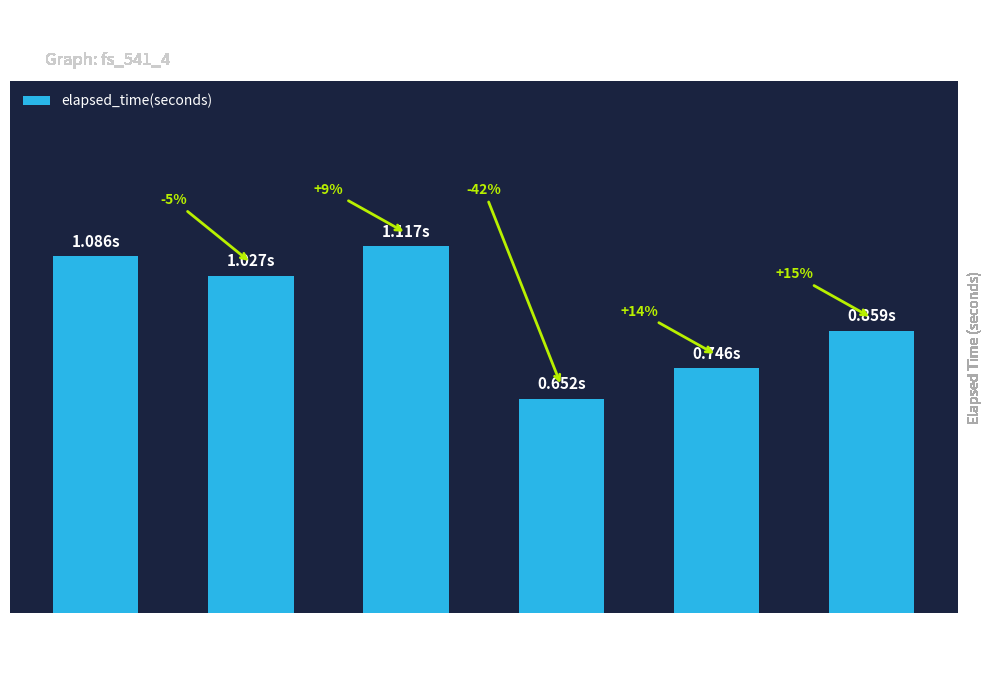

What is the minimum value shown in the chart?

0.7